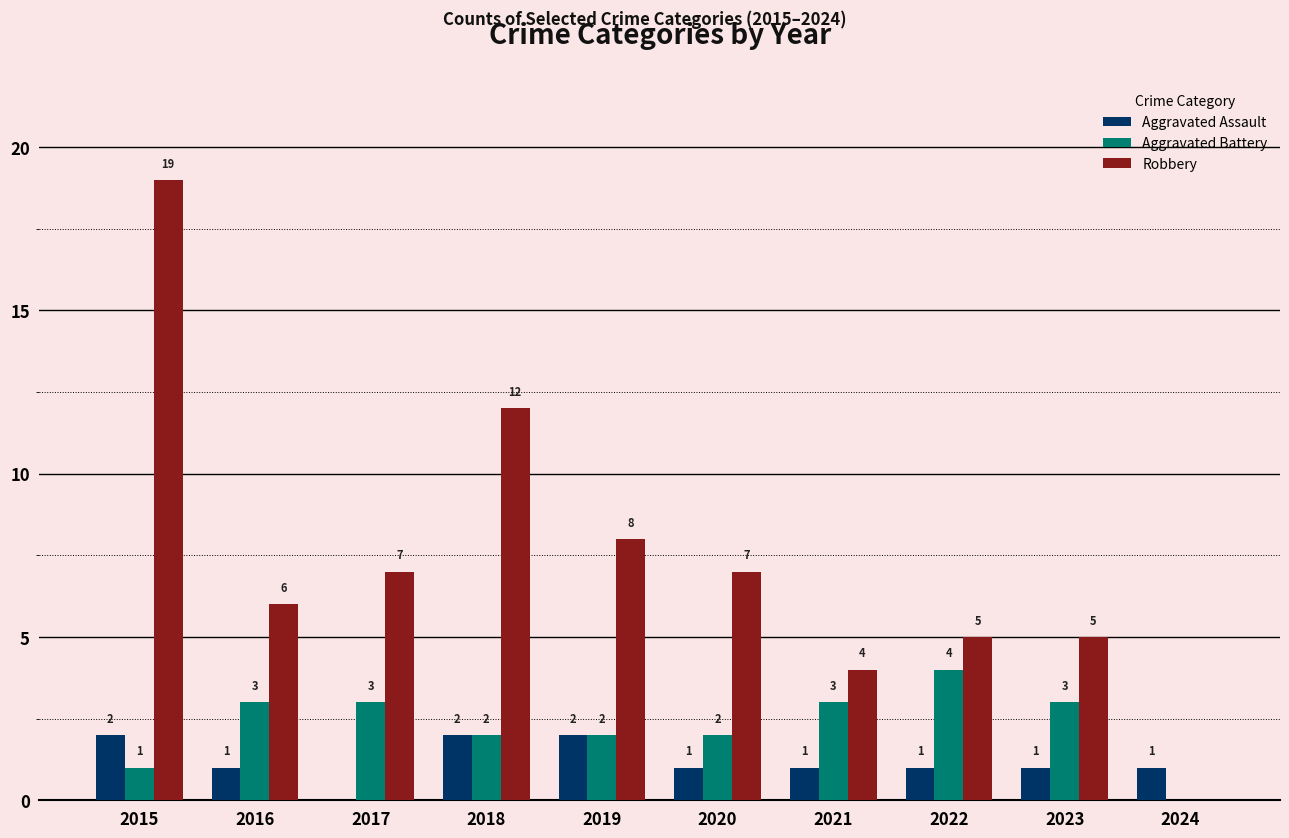

What is the sum of all Aggravated Assault values?

12